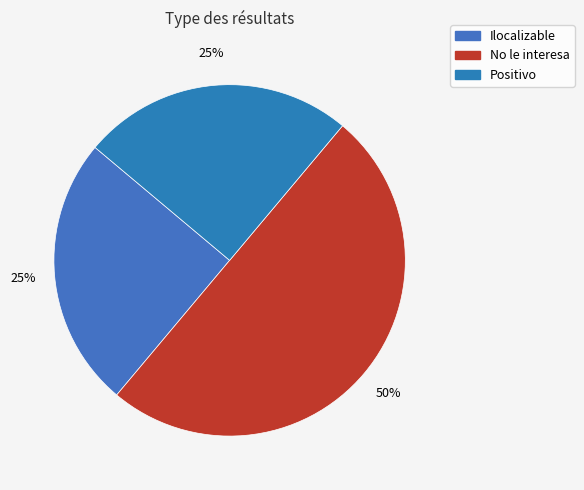

The Ilocalizable slice represents 25% of the pie. True or false?

True